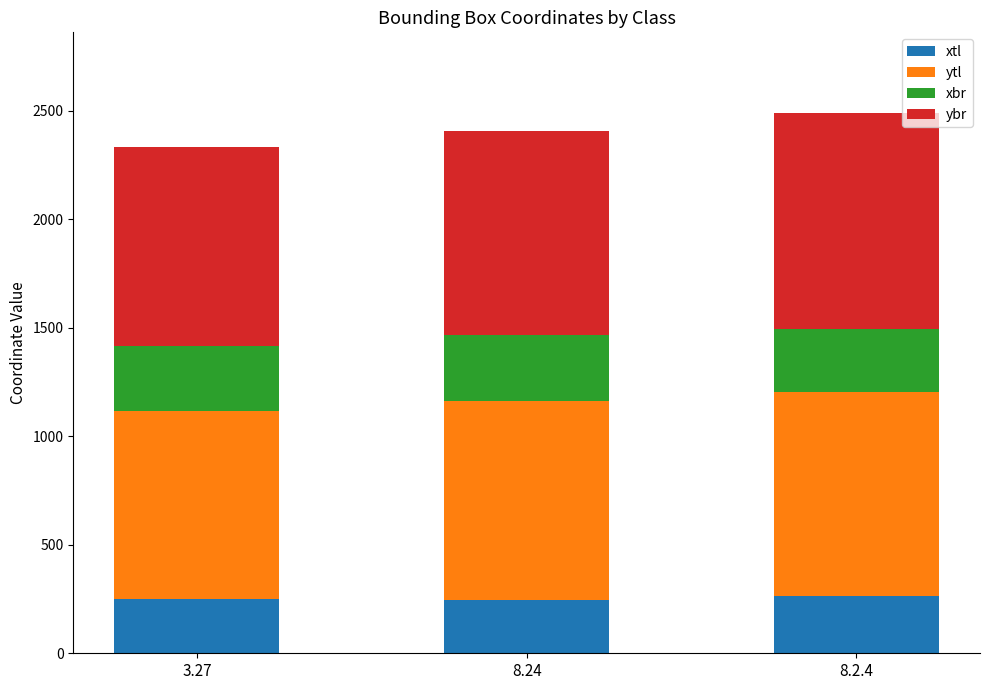

What are all the series names shown in the legend?

xtl, ytl, xbr, ybr